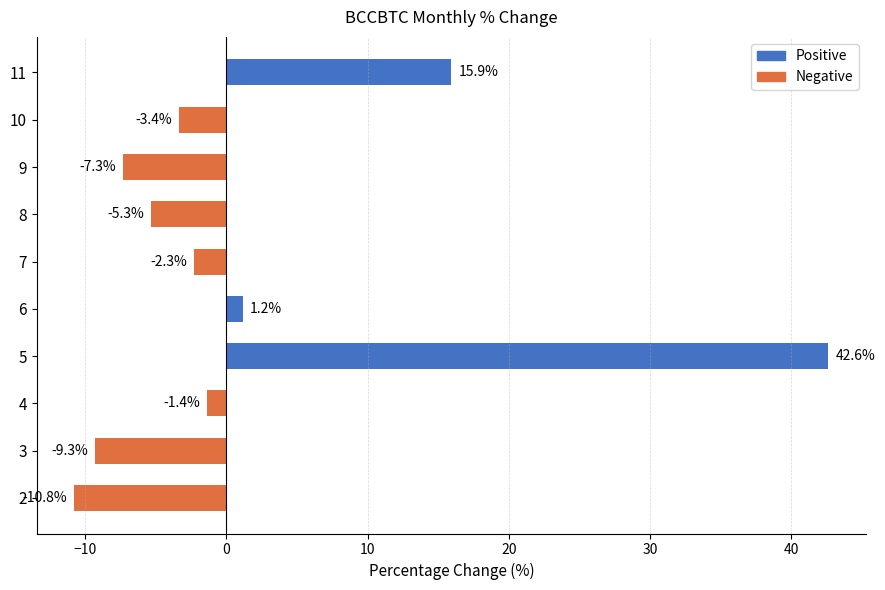

At which label is the value closest to 15?

11